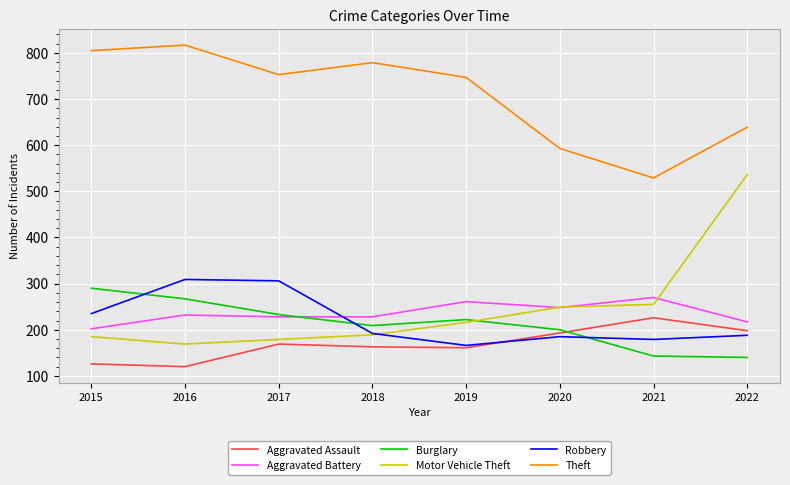

What is the average value of the Motor Vehicle Theft series?

247